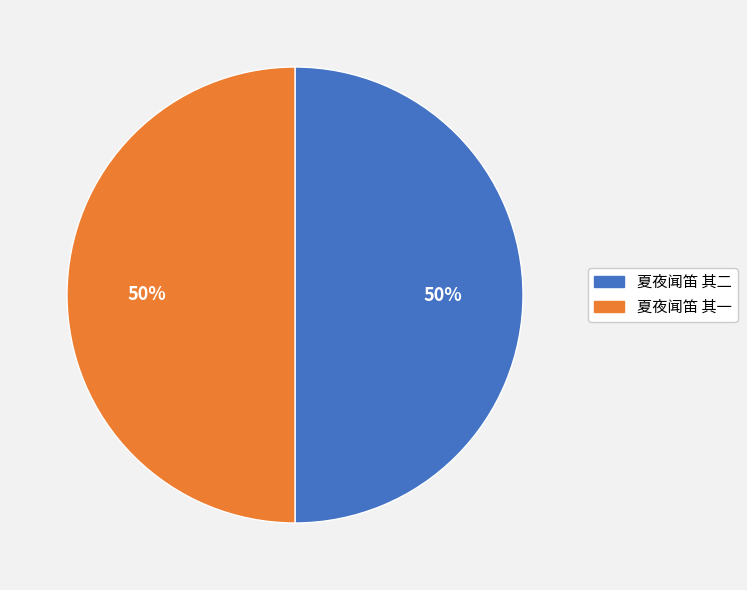

The 夏夜闻笛 其二 slice represents 56% of the pie. True or false?

False